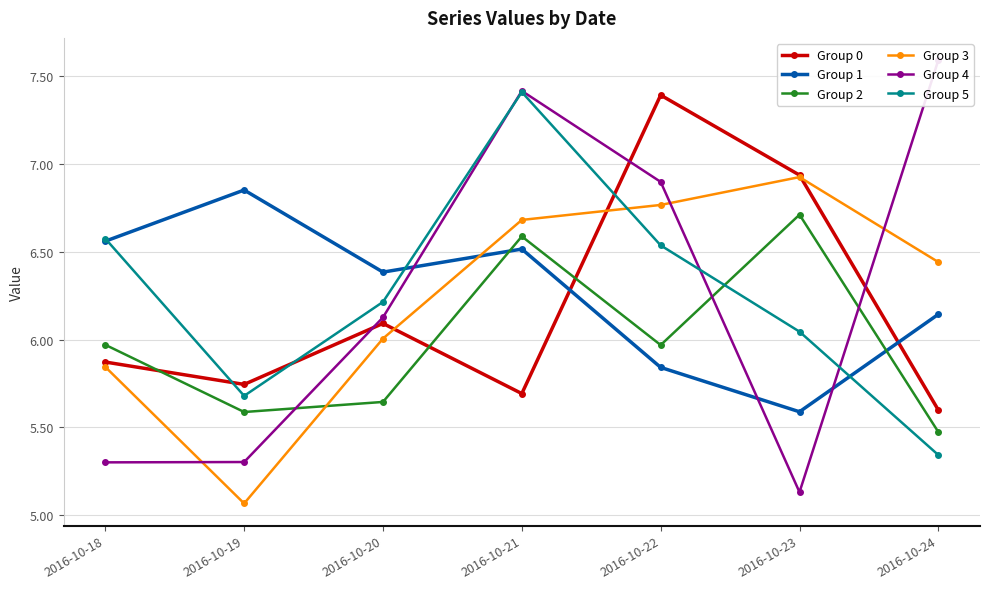

At which label does Group 3 first exceed 6?

2016-10-20